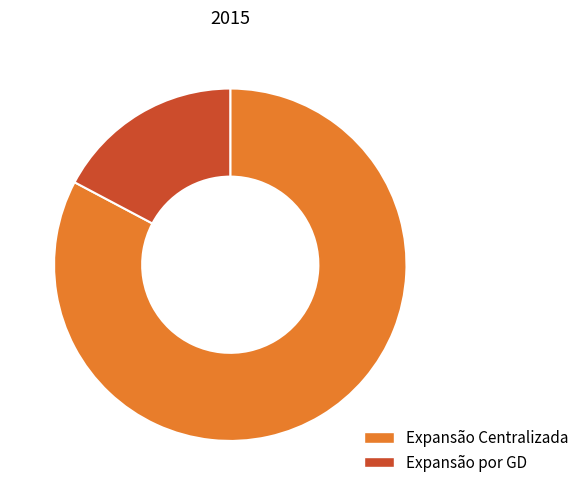

Count the number of slices in the pie.

2